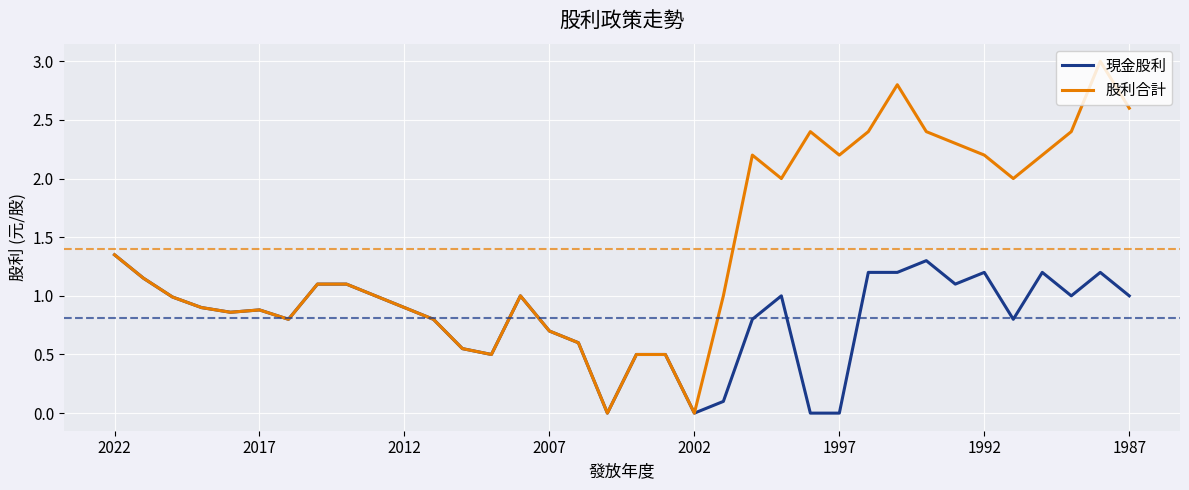

Which series has the largest range (max minus min)?

股利合計